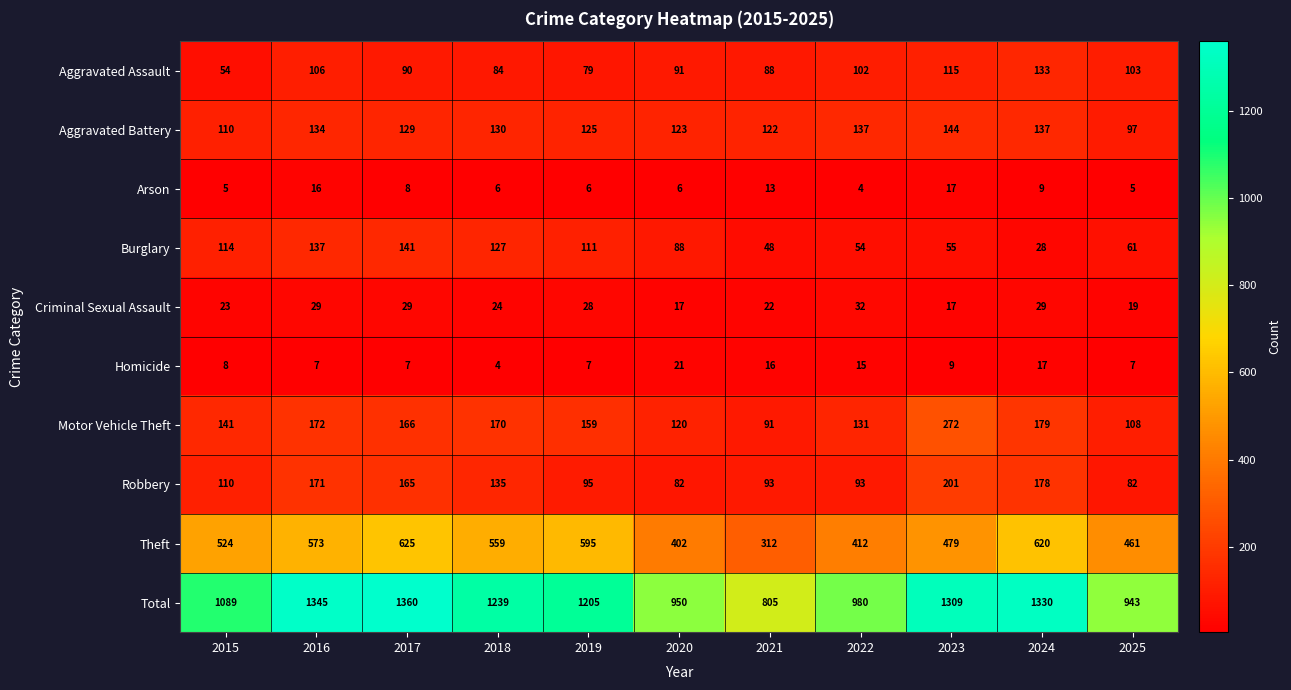

What is the average value of the Arson series?

9